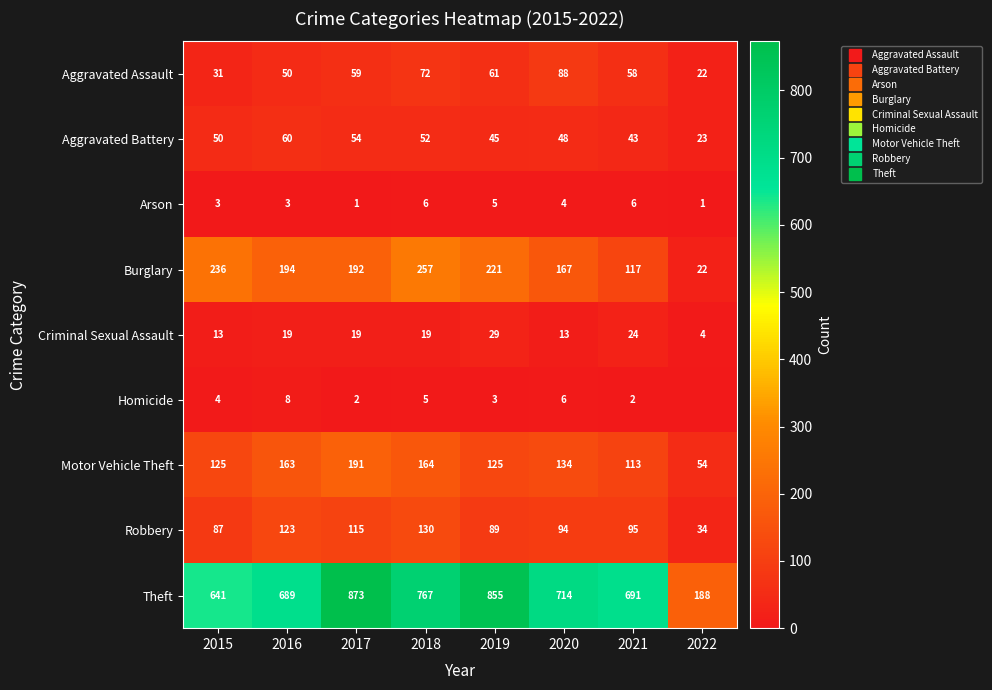

Which series changed the most between 2015 and 2016?

Theft